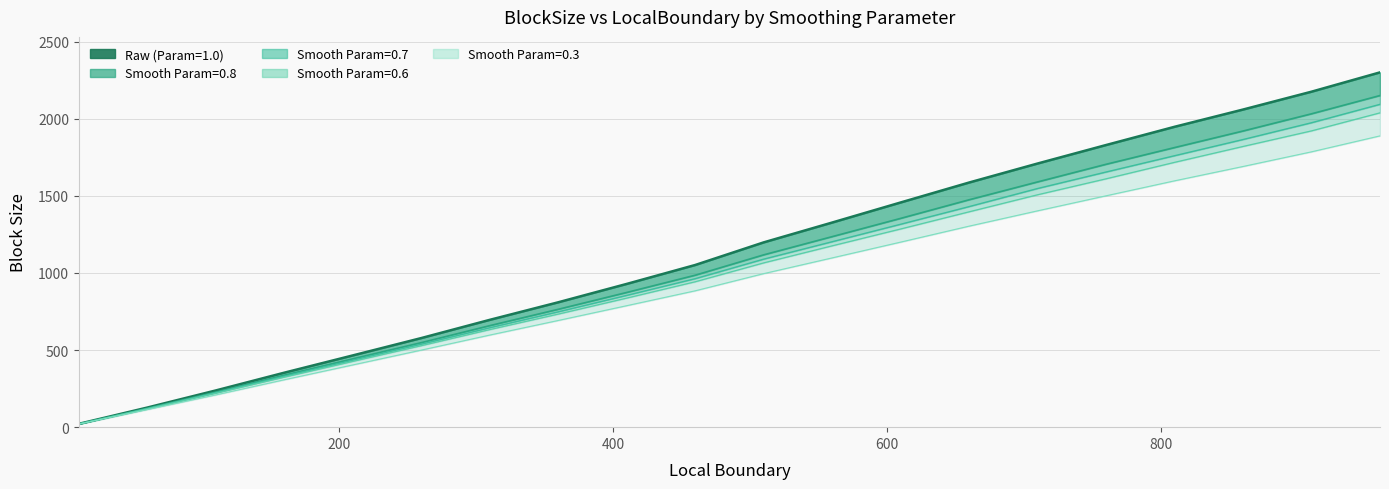

True or false: BlockSize_07 and BlockSize_08 cross at least once.

False